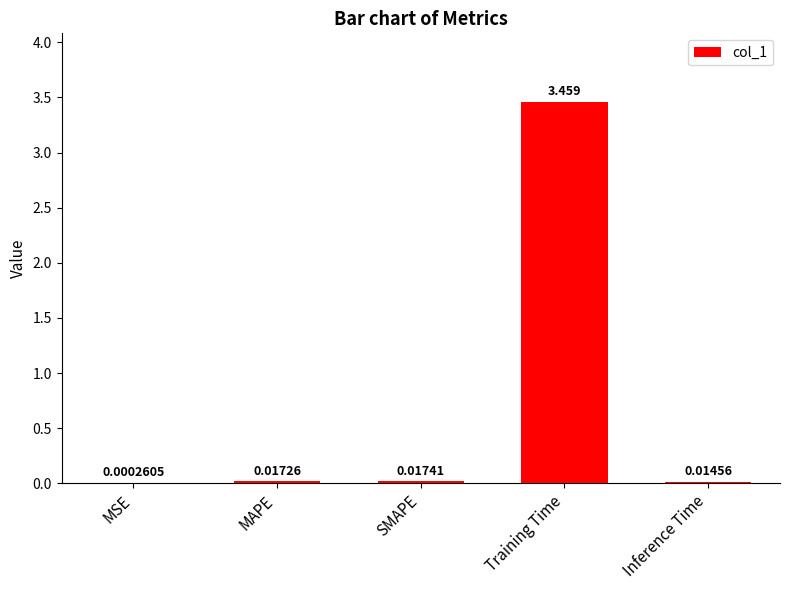

Between Inference Time and MAPE, which is larger?

MAPE